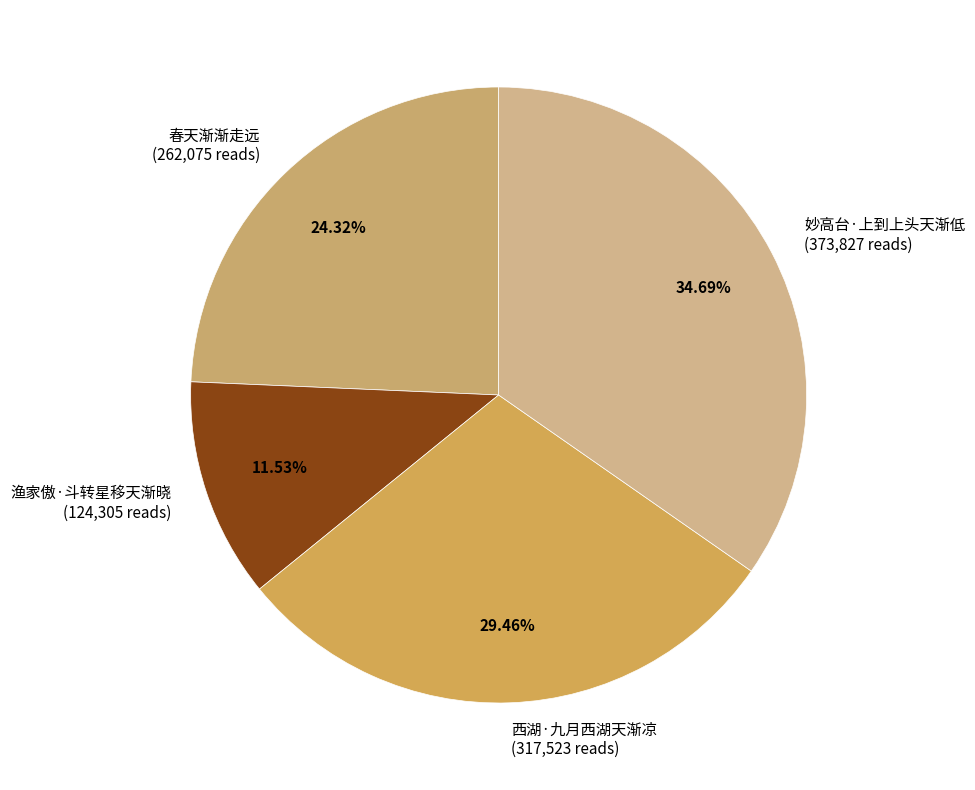

Is it true that 春天渐渐走远 is 24% of the pie?

True